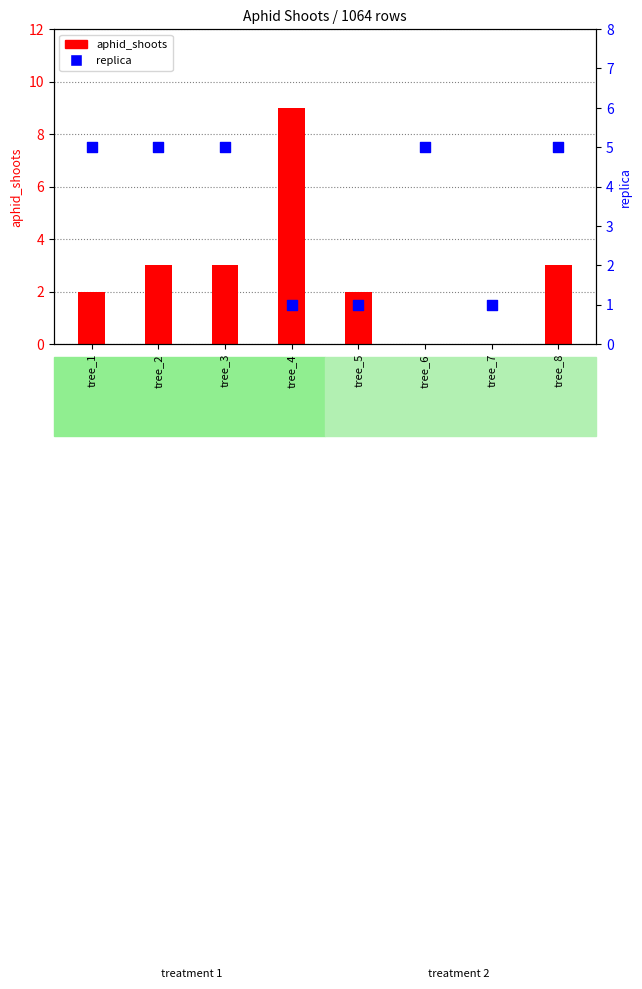

Is the value of replica at tree_4 greater than the value of aphid_shoots at tree_4?

No